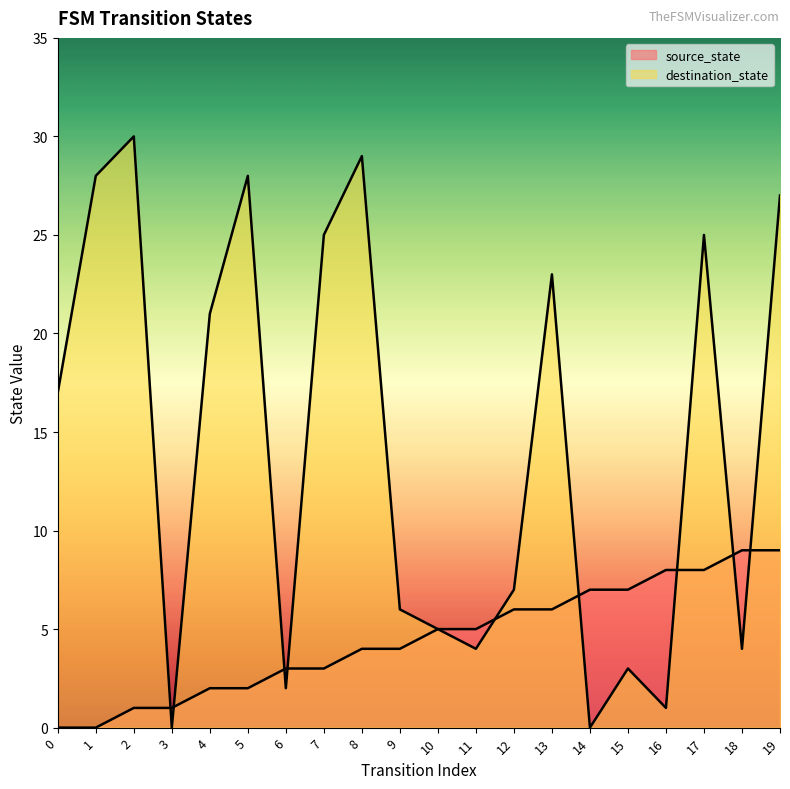

How many positive values does the source_state series have?

18